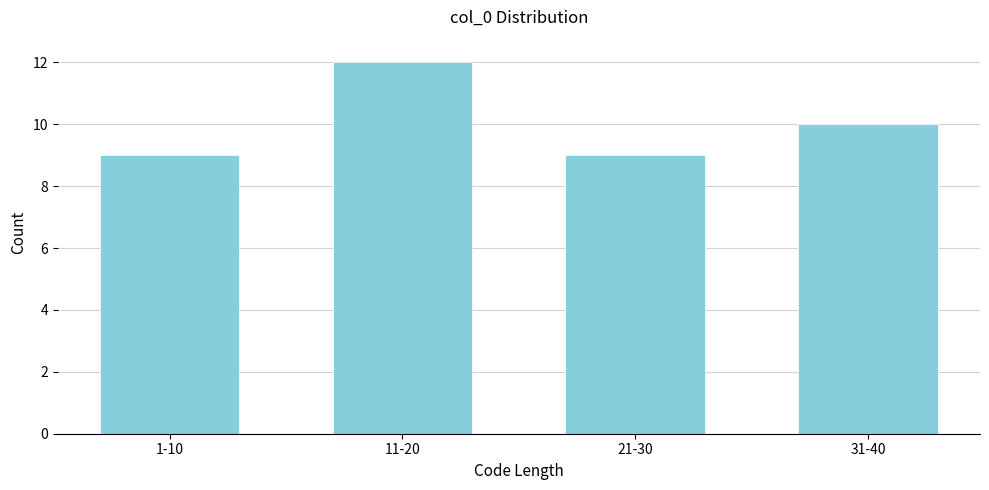

Reading left to right, transcribe all the data shown in this chart.

1-10=9	11-20=12	21-30=9	31-40=10